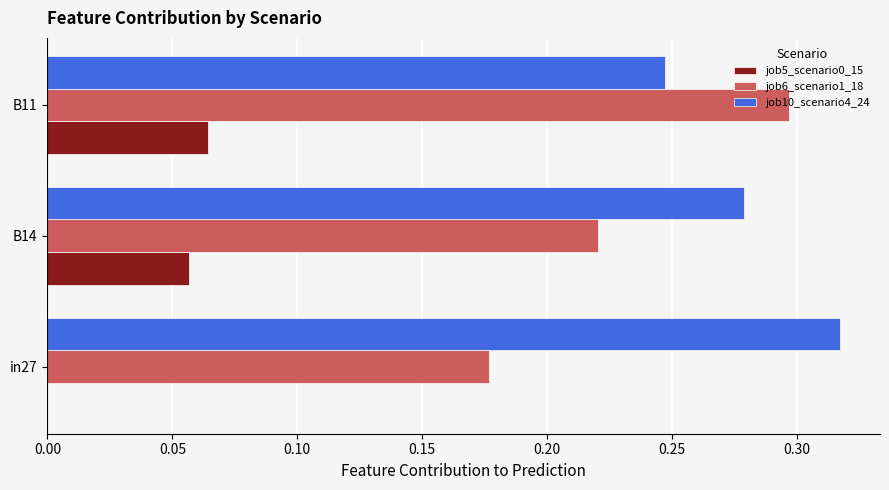

Where is job10_scenario4_24 nearest to the value 0?

B11